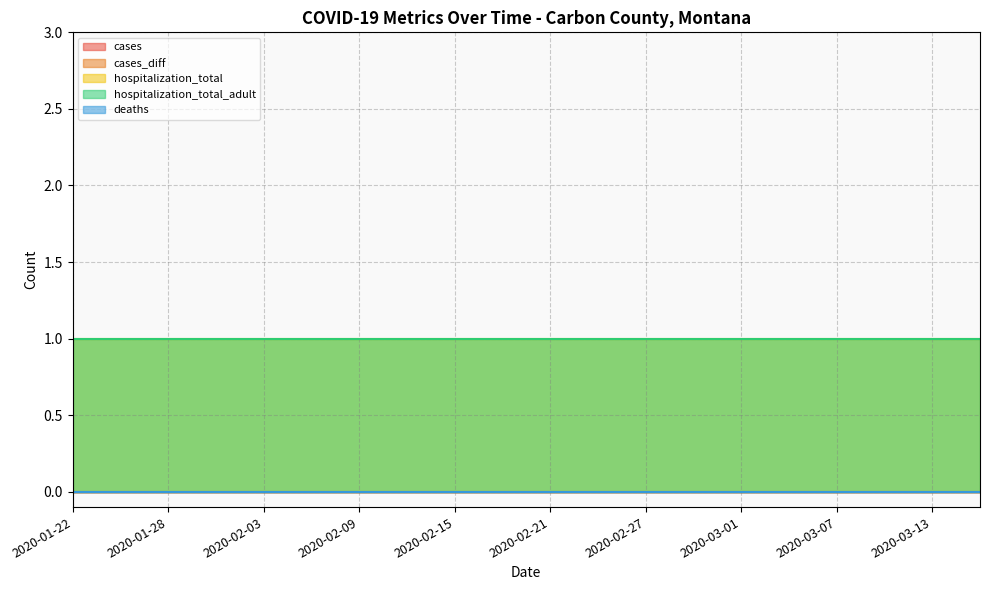

What is the total value across all series at 2020-03-07?

2